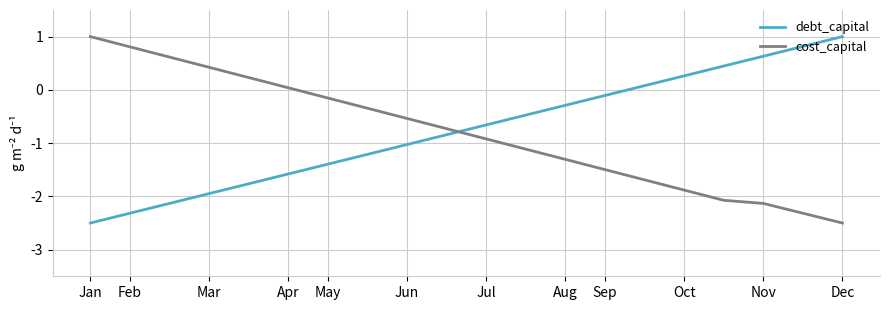

What is the highest value of the cost_capital series?

1.0